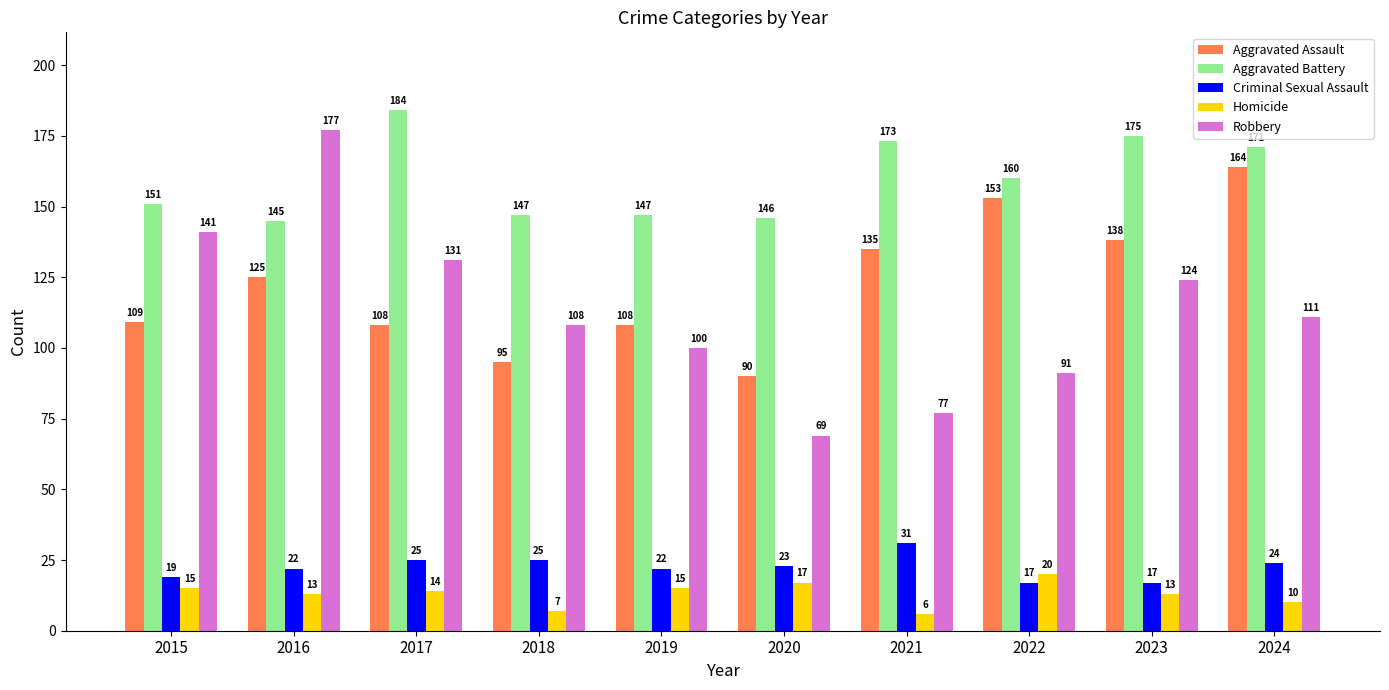

List the series in order of their peak value, highest first.

Aggravated Battery, Robbery, Aggravated Assault, Criminal Sexual Assault, Homicide